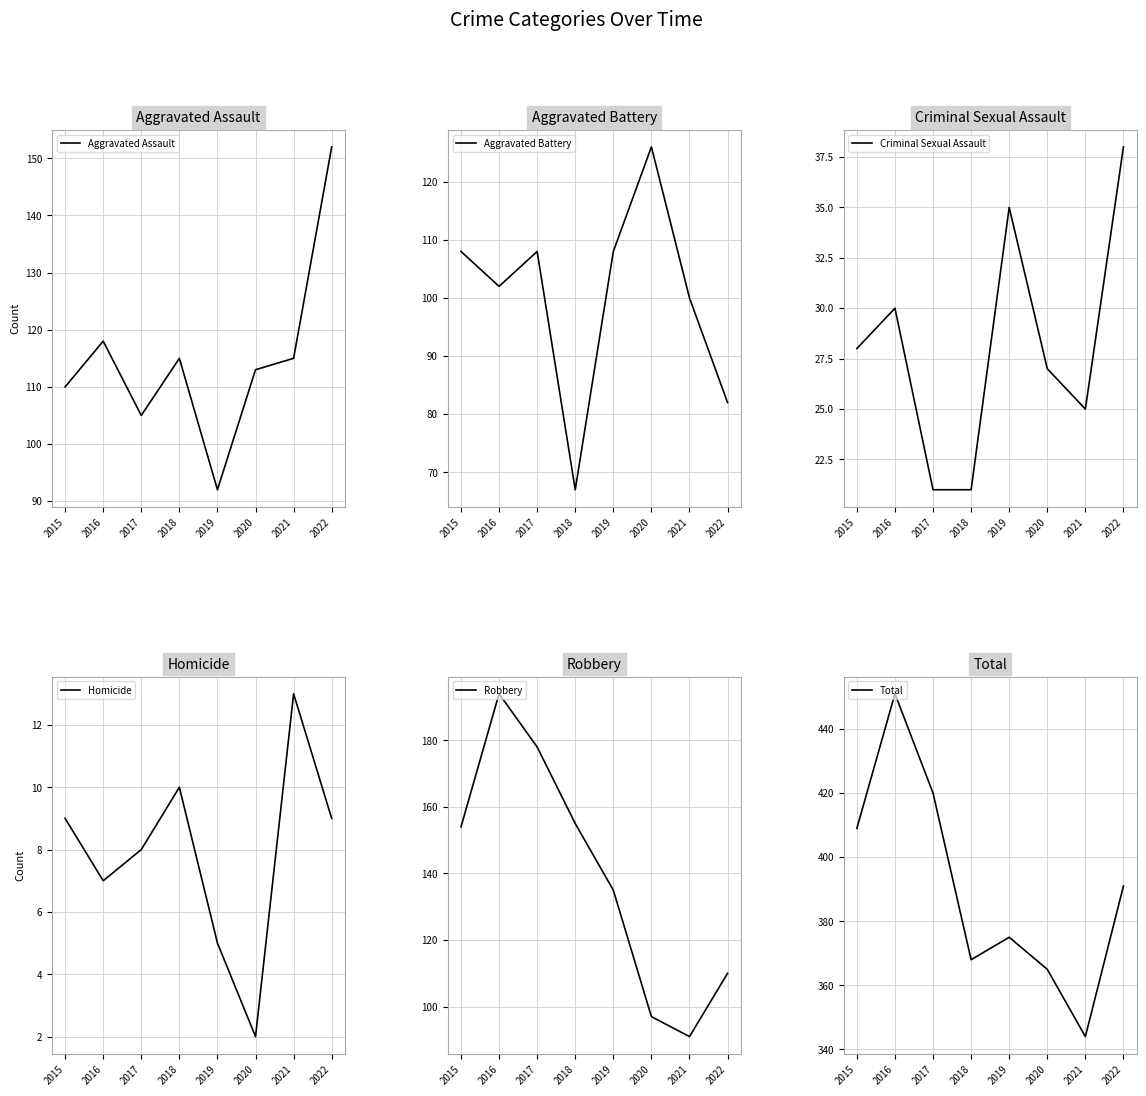

How many interior local peaks does the Aggravated Battery series have?

2